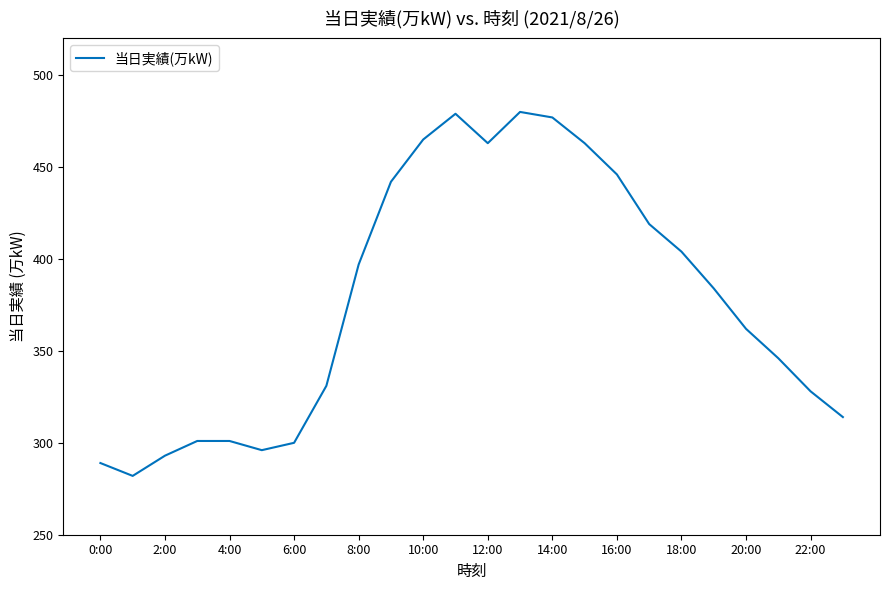

What is the maximum value shown in the chart?

480